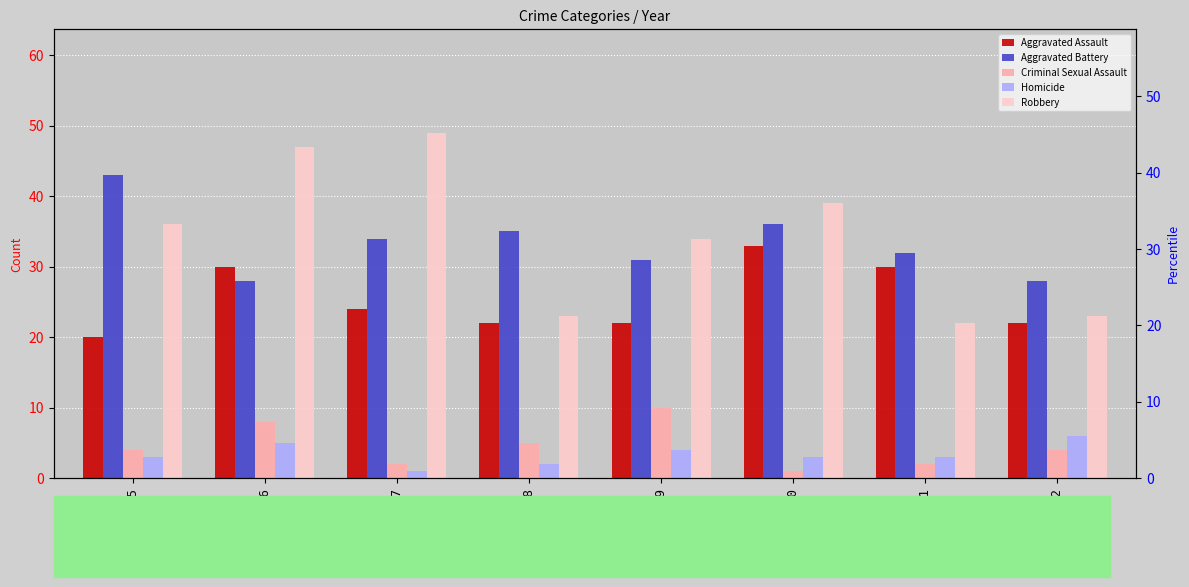

Read the Robbery value at 2015.

36